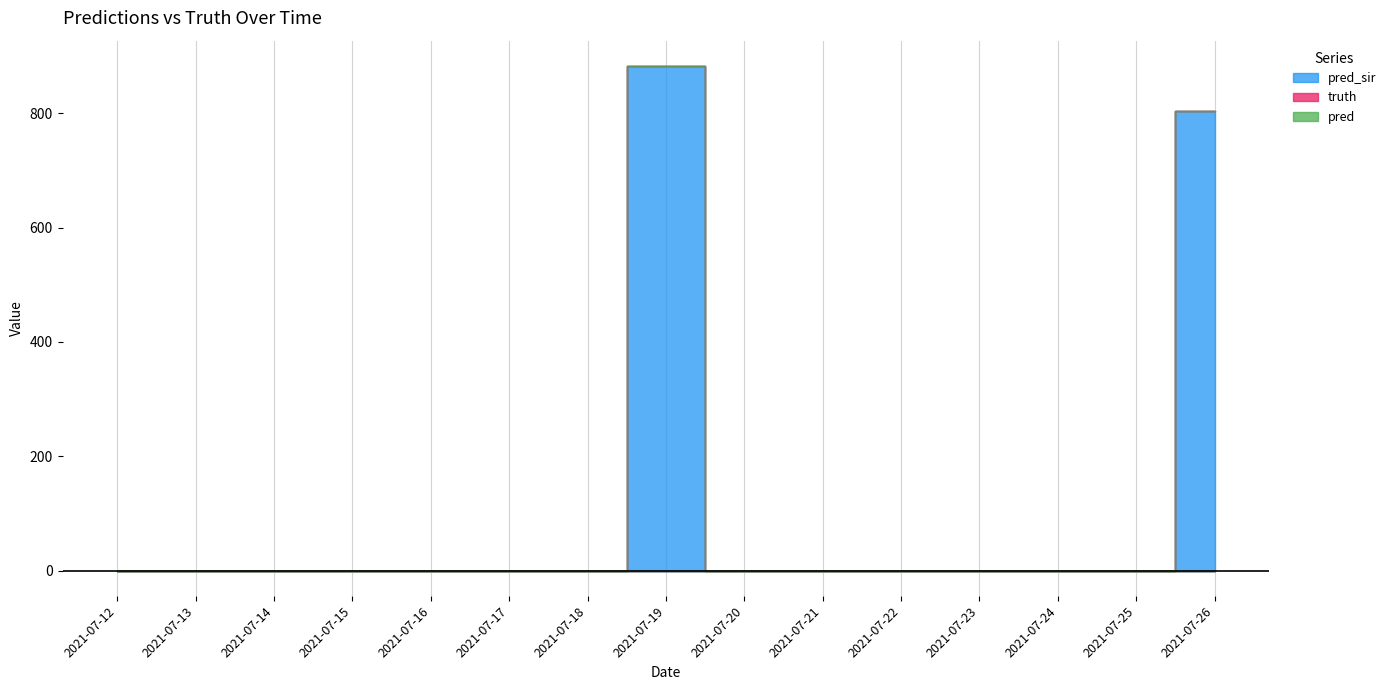

The pred series shows 0 at 2021-07-12. True or false?

True